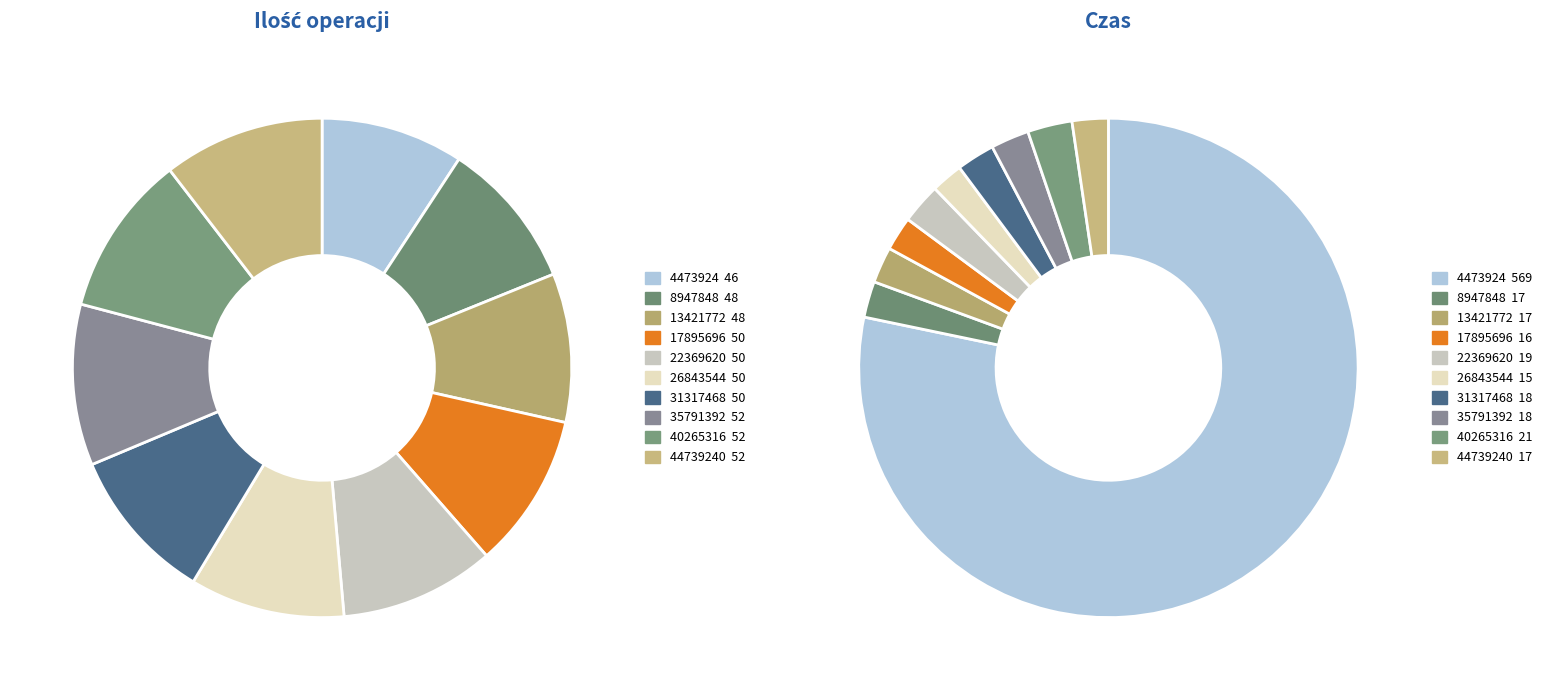

Which category has the biggest portion of the pie?

35791392